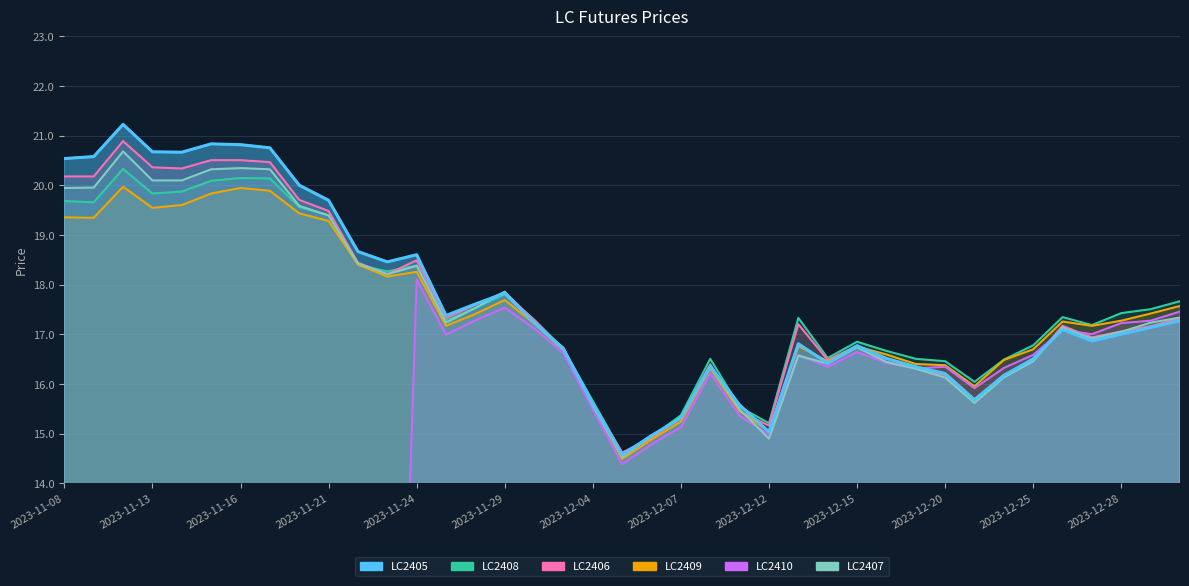

Does the chart display data point markers on the line(s)?

No